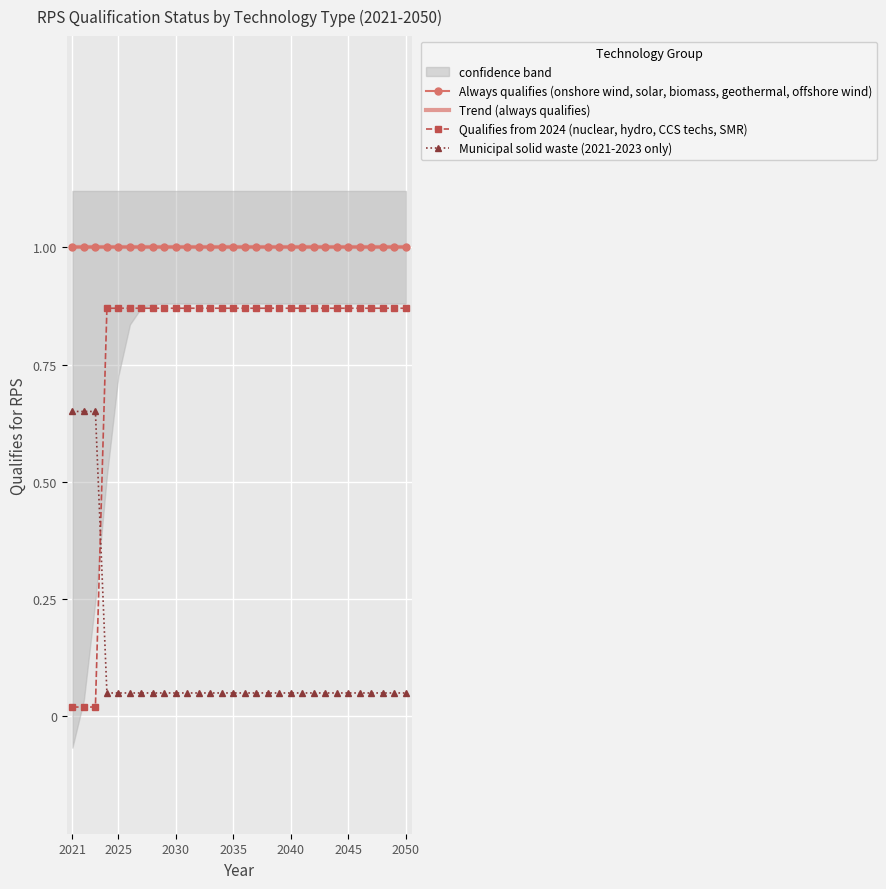

Reading left to right, transcribe all the data shown in this chart.

Always qualifies (onshore wind, solar, biomass, geothermal, offshore wind): 1.0	1.0	1.0	1.0	1.0	1.0	1.0	1.0	1.0	1.0	1.0	1.0	1.0	1.0	1.0	1.0	1.0	1.0	1.0	1.0	1.0	1.0	1.0	1.0	1.0	1.0	1.0	1.0	1.0	1.0
Trend (always qualifies): 1.0	1.0	1.0	1.0	1.0	1.0	1.0	1.0	1.0	1.0	1.0	1.0	1.0	1.0	1.0	1.0	1.0	1.0	1.0	1.0	1.0	1.0	1.0	1.0	1.0	1.0	1.0	1.0	1.0	1.0
Qualifies from 2024 (nuclear, hydro, CCS techs, SMR): 0.0	0.0	0.0	0.9	0.9	0.9	0.9	0.9	0.9	0.9	0.9	0.9	0.9	0.9	0.9	0.9	0.9	0.9	0.9	0.9	0.9	0.9	0.9	0.9	0.9	0.9	0.9	0.9	0.9	0.9
Municipal solid waste (2021-2023 only): 0.7	0.7	0.7	0.1	0.1	0.1	0.1	0.1	0.1	0.1	0.1	0.1	0.1	0.1	0.1	0.1	0.1	0.1	0.1	0.1	0.1	0.1	0.1	0.1	0.1	0.1	0.1	0.1	0.1	0.1